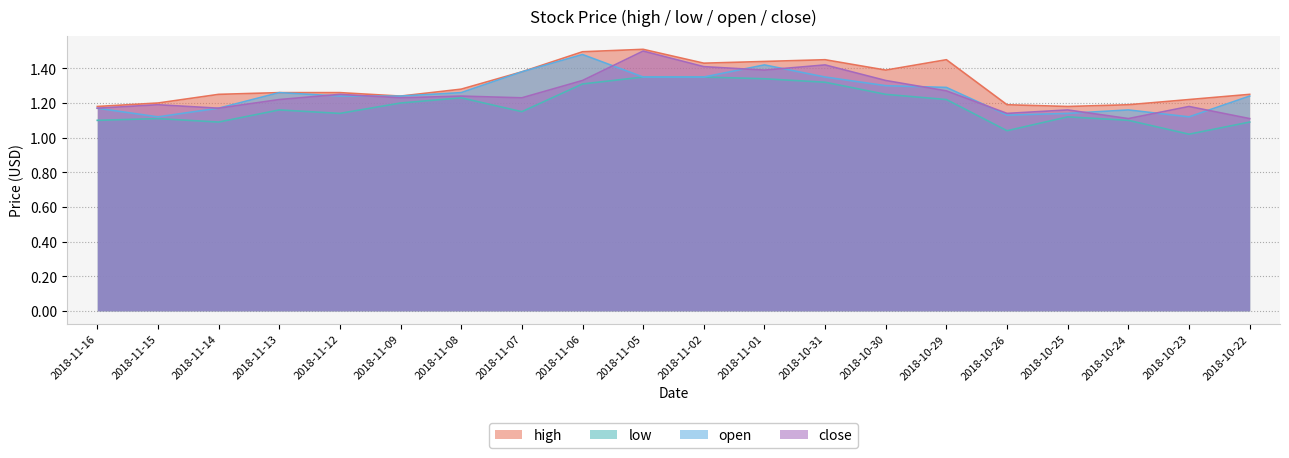

What is the average value of the high series?

1.3